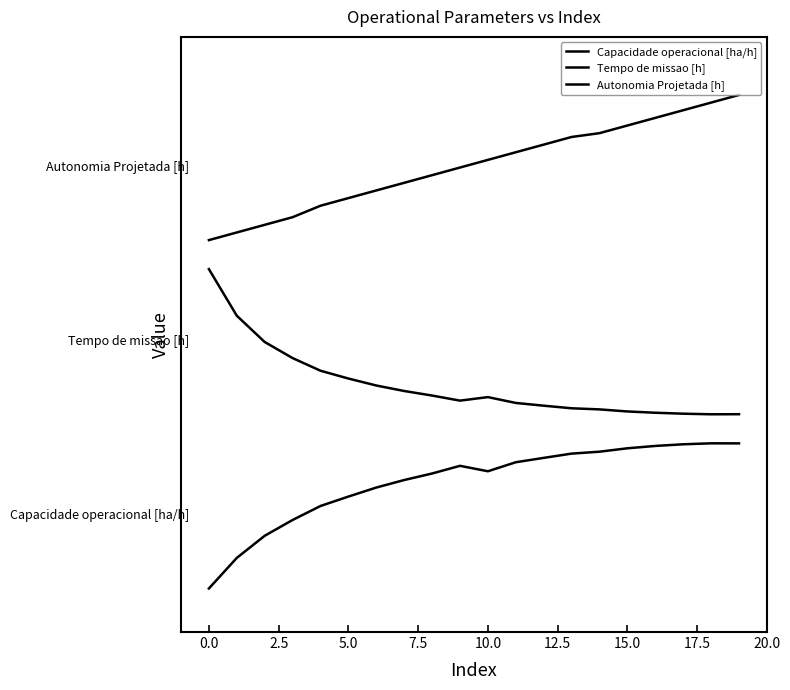

Does the chart have visible grid lines?

No